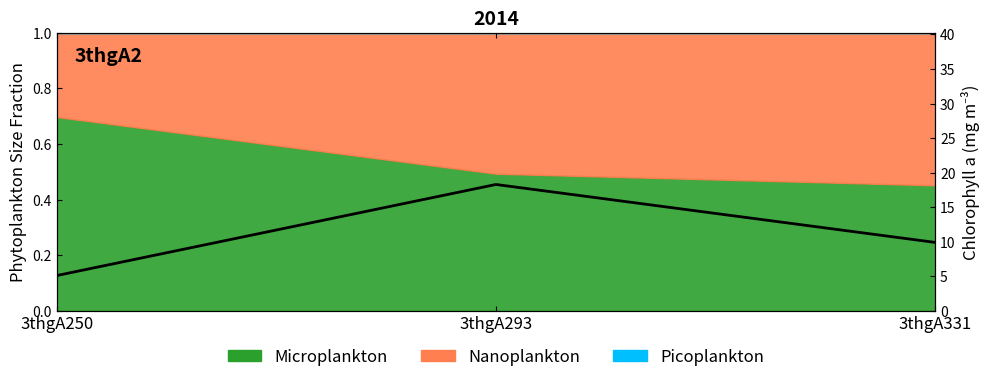

What is the difference between the values at 3thgA293 and 3thgA250?

13.2